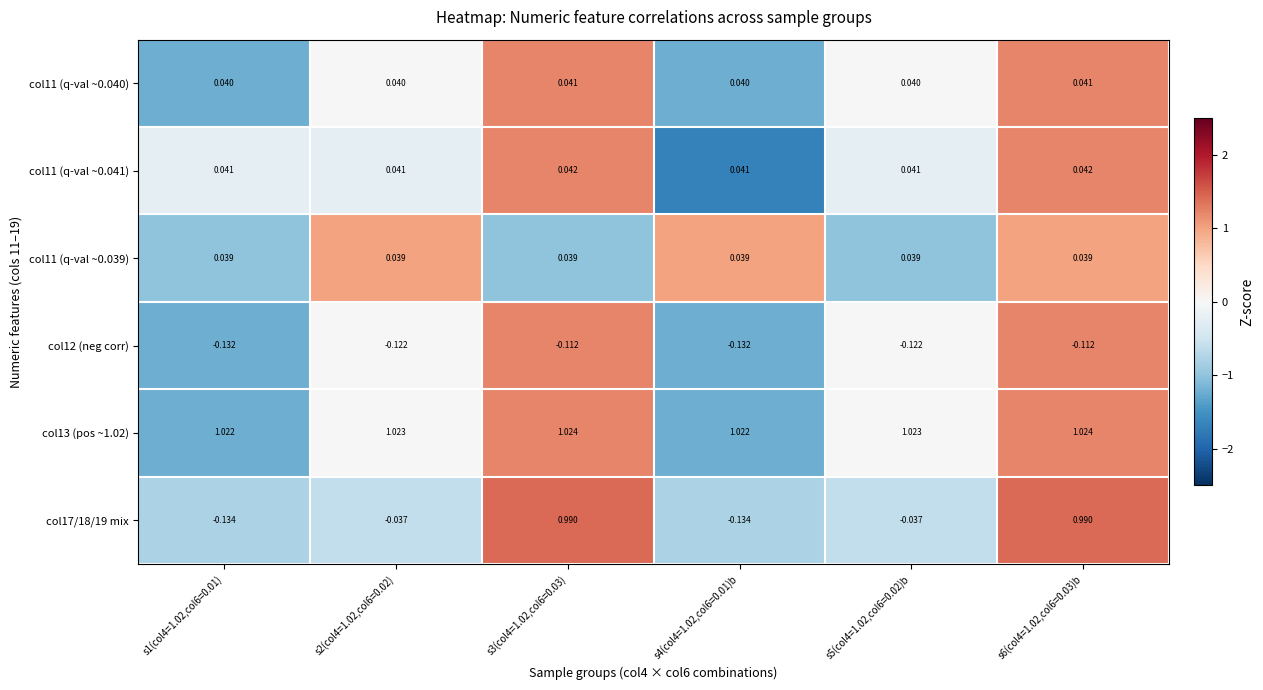

Is the value of col11 (q-val ~0.041) at s1(col4=1.02,col6=0.01) greater than the value of col17/18/19 mix at s4(col4=1.02,col6=0.01)b?

Yes